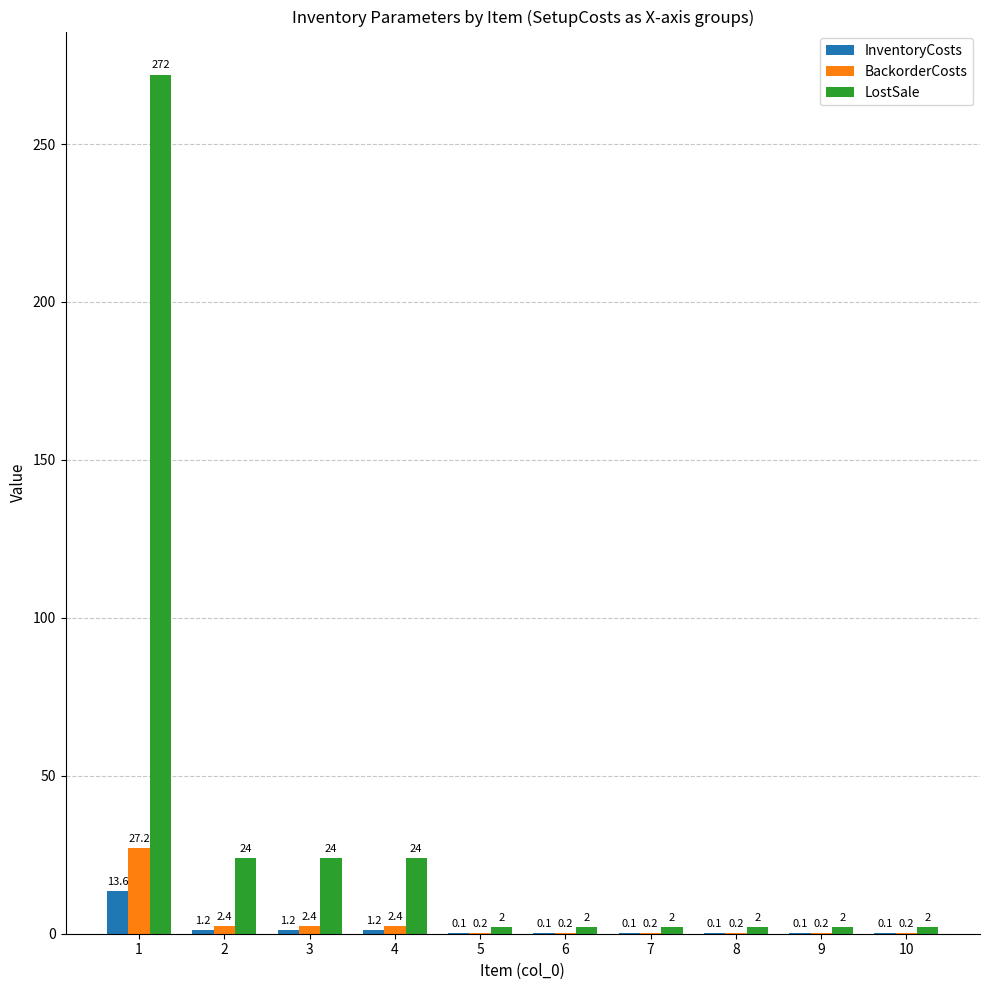

The value of LostSale at 10 is 2.0. True or false?

True